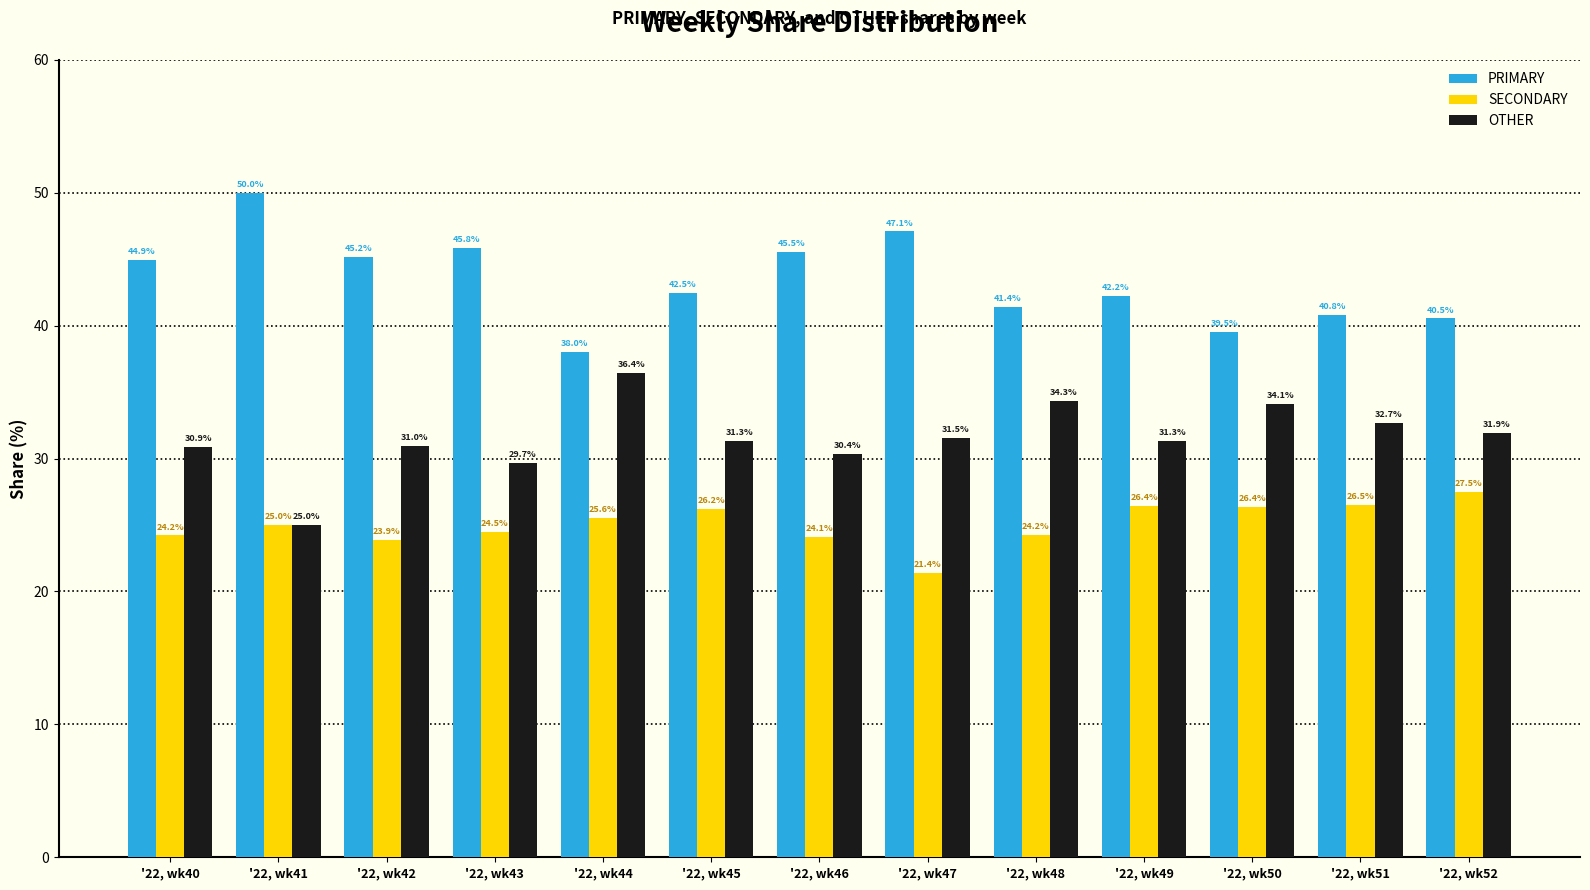

What is the spread (max minus min) of values at '22, wk48?

17.2